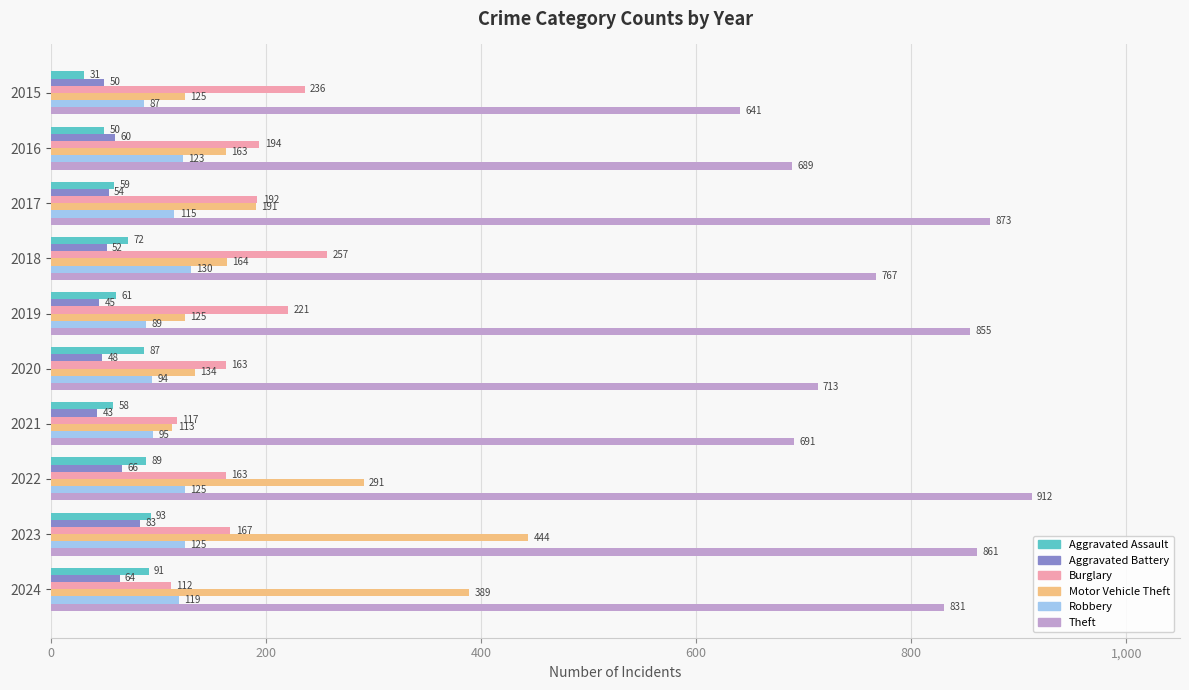

What is the average value of the Theft series?

783